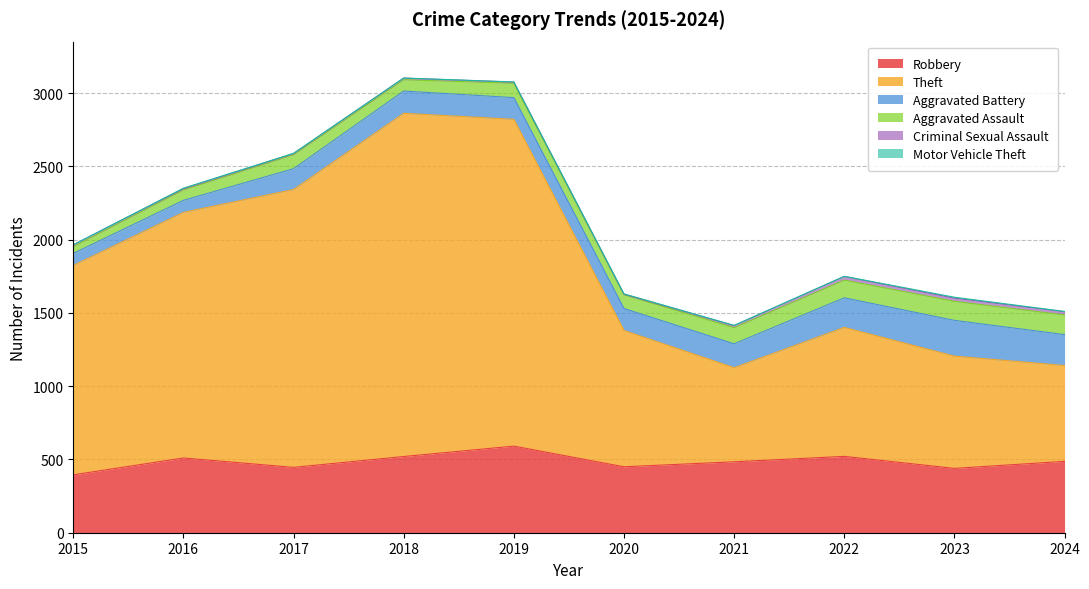

How many values in the Criminal Sexual Assault series are below 12?

5